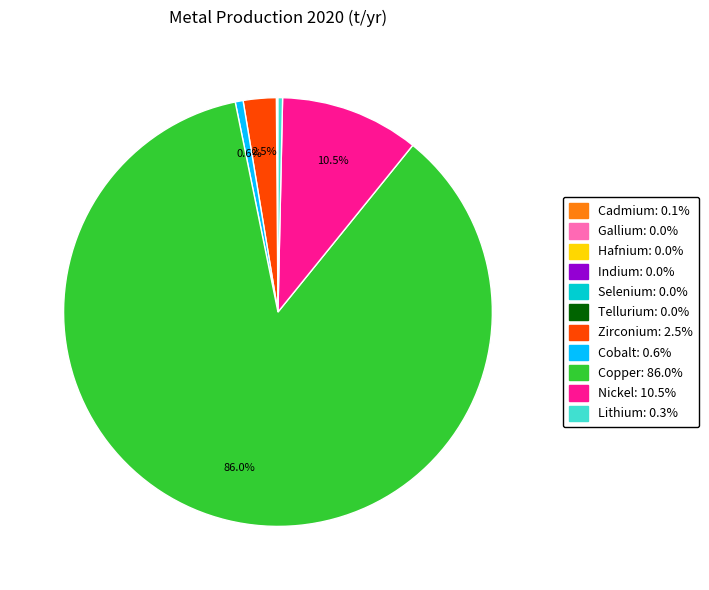

How much of the chart is everything except Copper?

14.0%